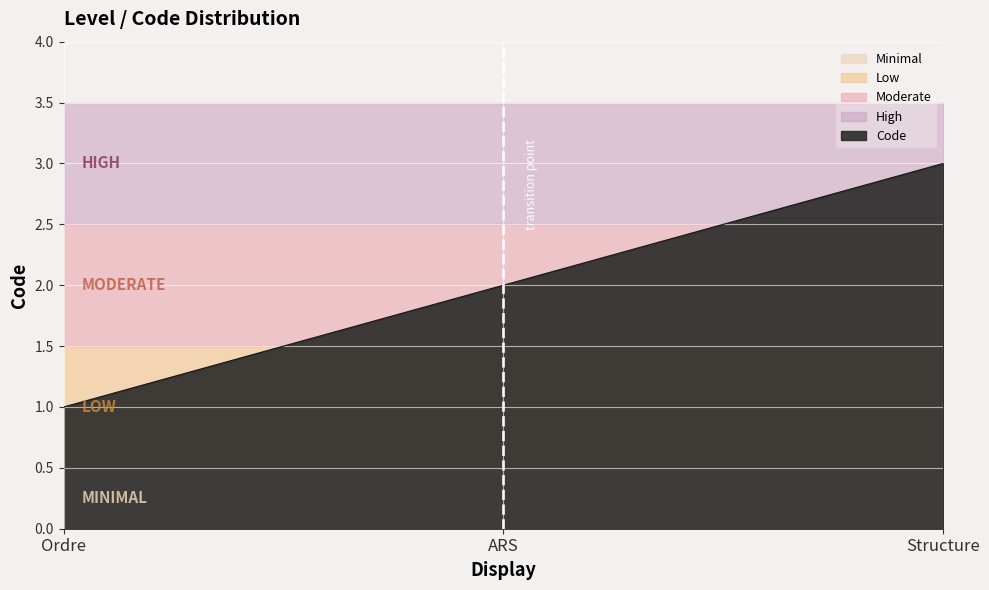

Approximately how many times larger is the value at Structure compared to ARS?

1.5